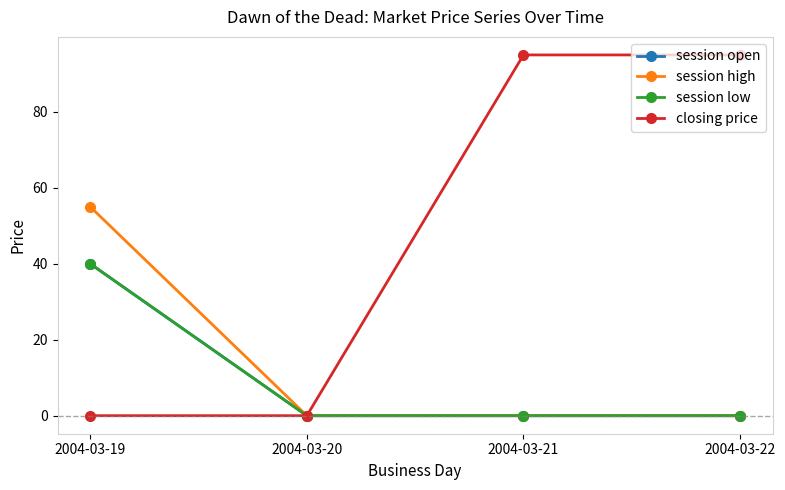

At how many categories does at least one series exceed 50?

3